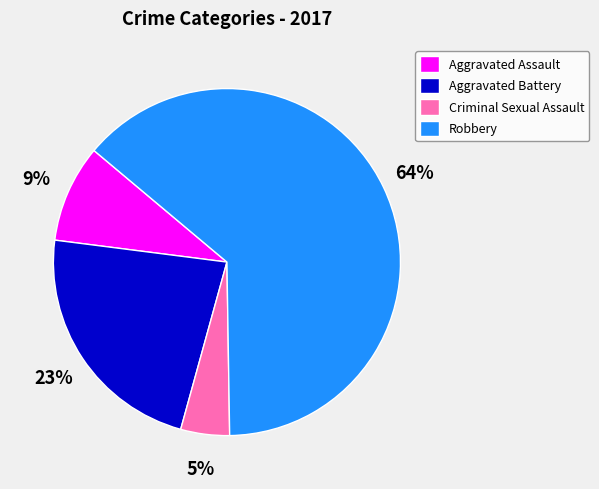

The Criminal Sexual Assault slice represents 17% of the pie. True or false?

False